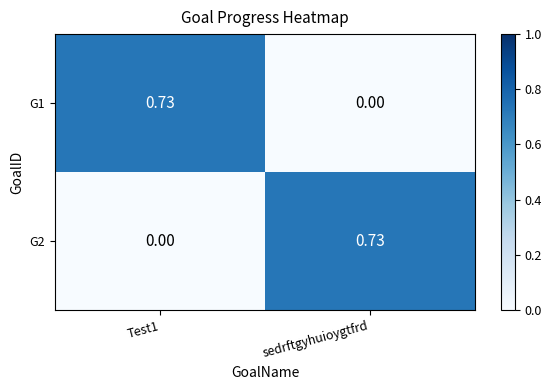

Count the number of categories in the chart.

2